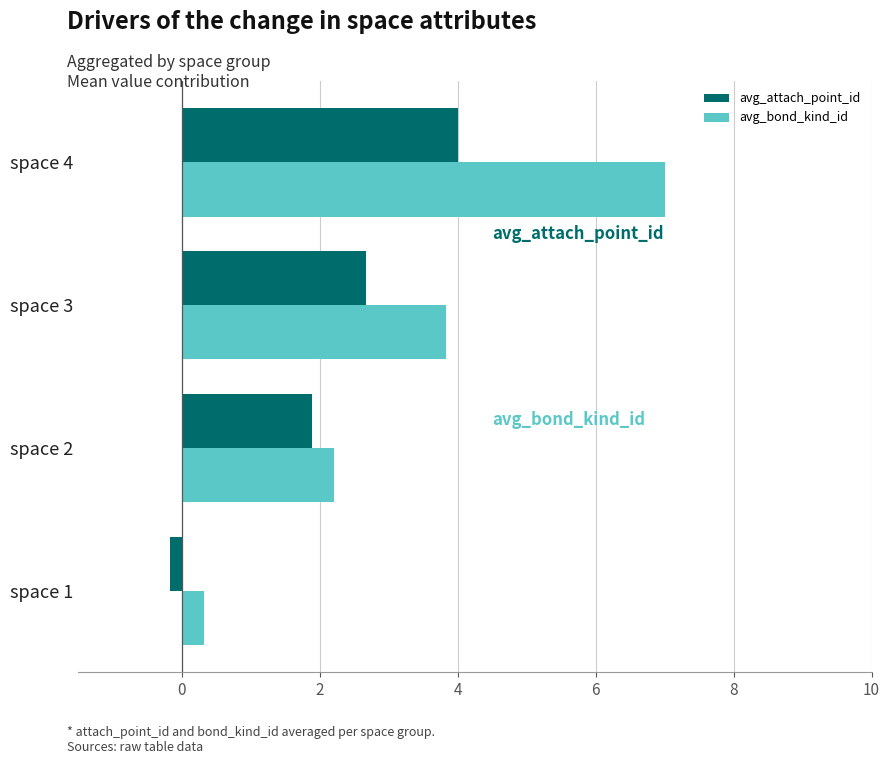

What is the minimum value for avg_bond_kind_id?

0.3